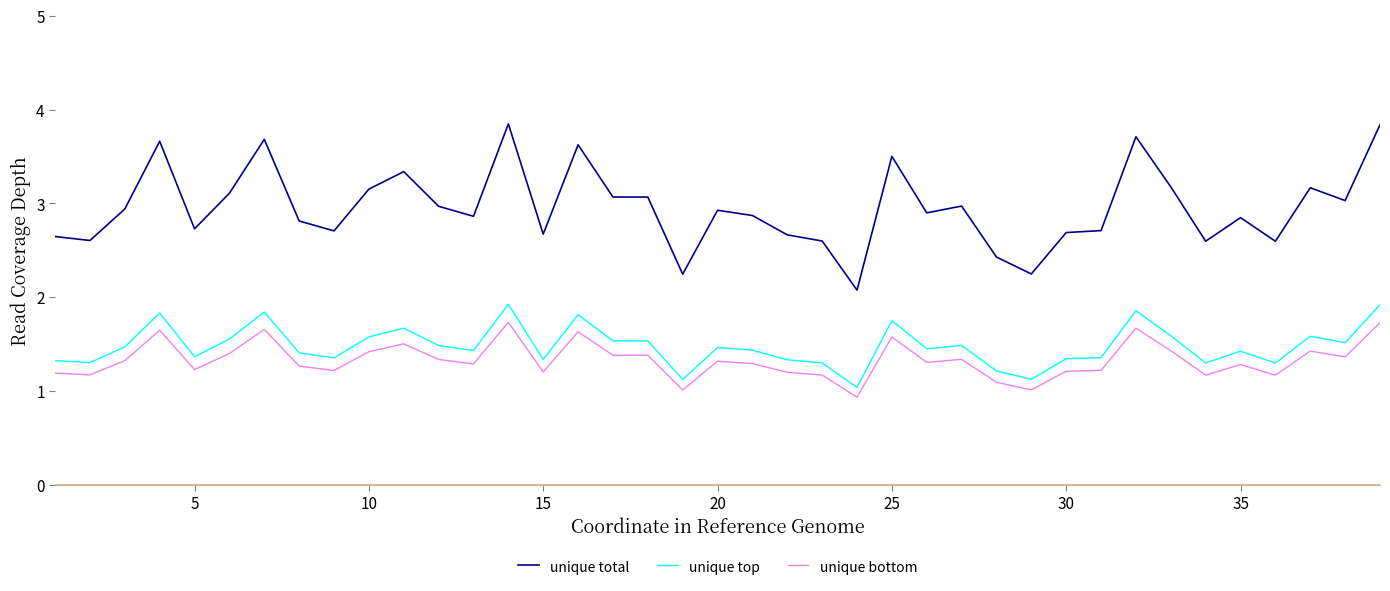

What is the value of the unique bottom point at the 17th from the left?

1.4